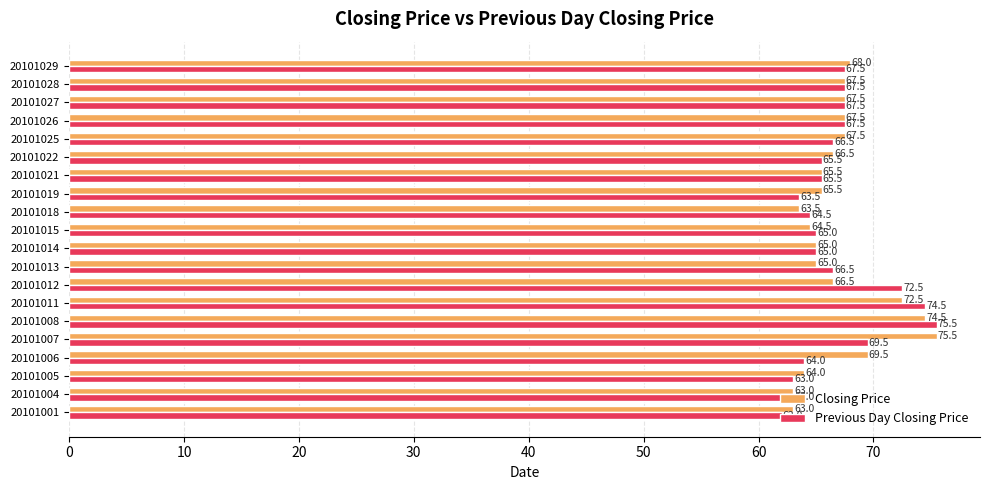

What is the highest value of the Closing Price series?

75.5